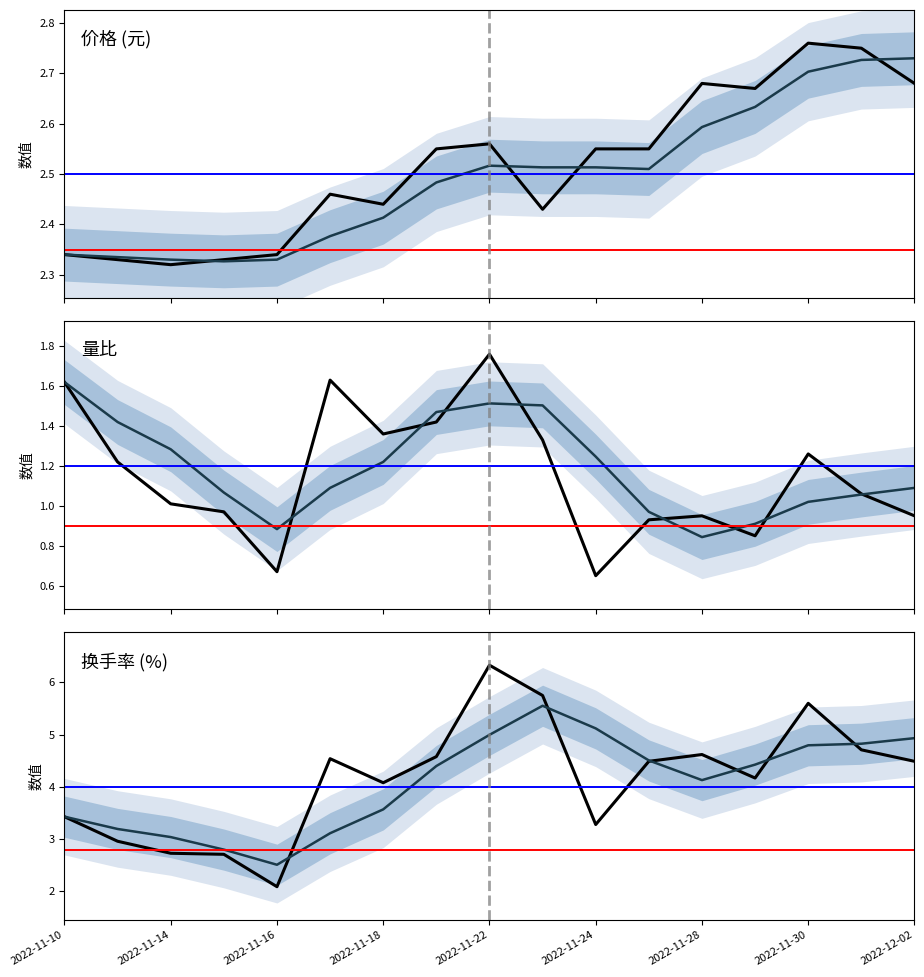

At which label does 量比 (均值) reach its peak?

2022-11-10